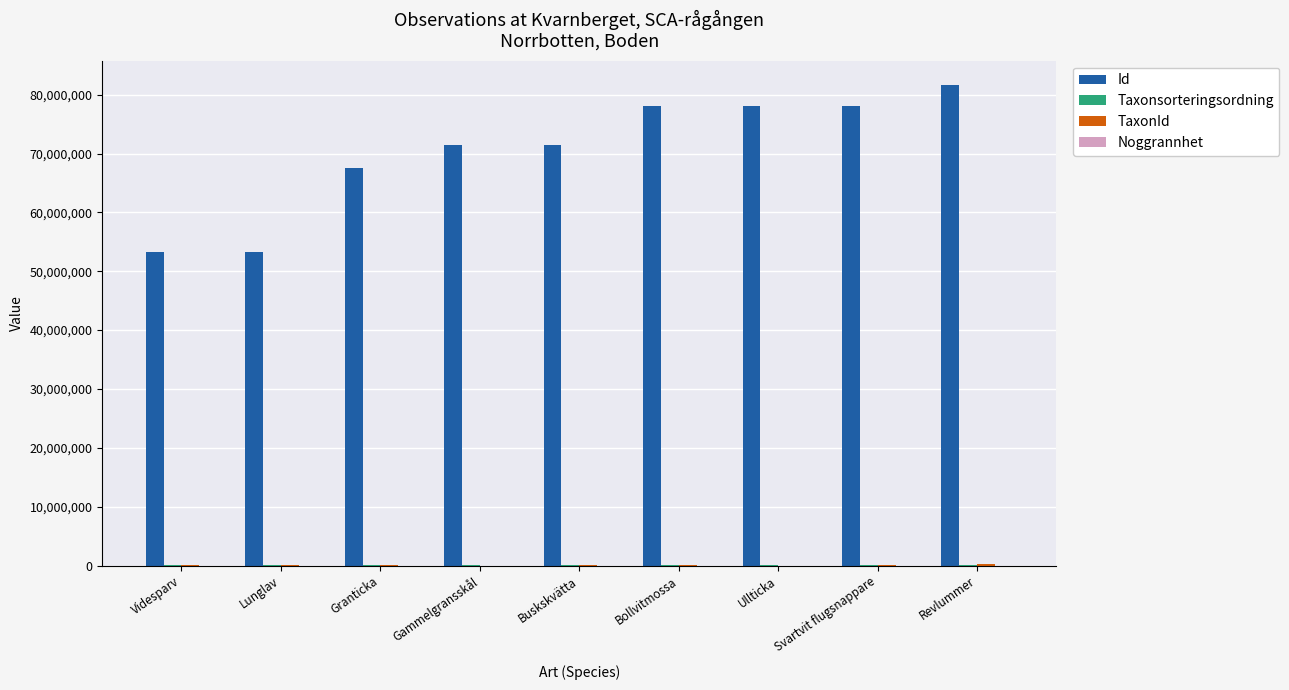

Which series changed the most between Granticka and Ullticka?

Id